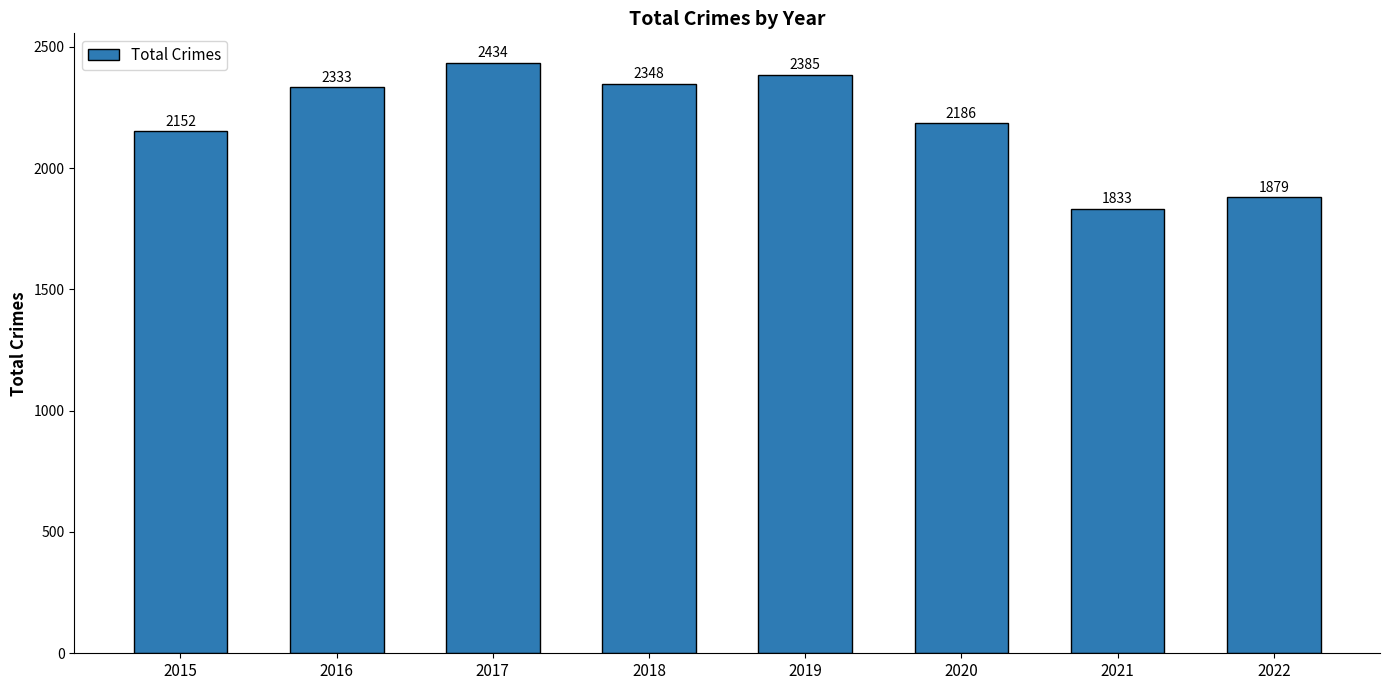

What value does the data have at 2022, to the nearest 100?

1900